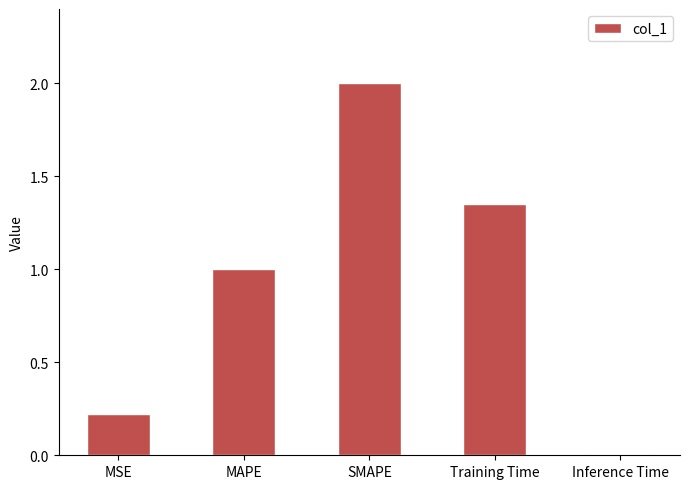

What is the average value?

0.9